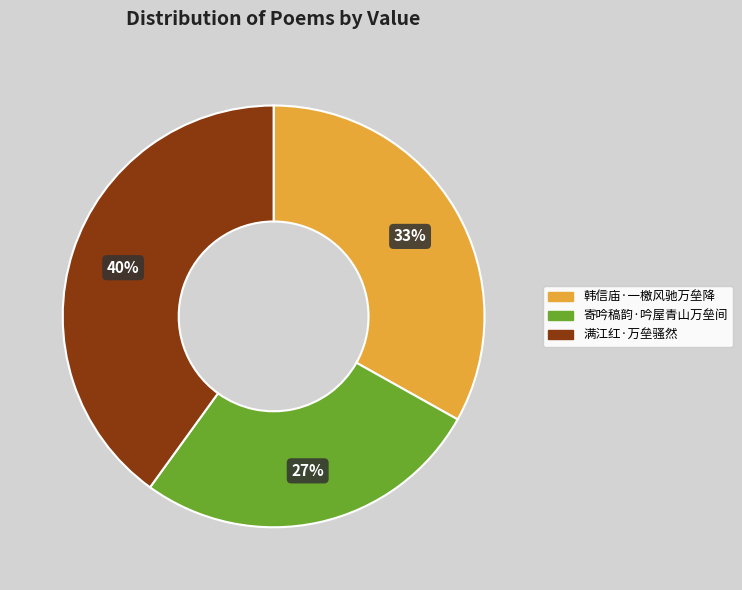

To the nearest percent, what is the difference between the 寄吟稿韵·吟屋青山万垒间 and 韩信庙·一檄风驰万垒降 slice percentages?

6%